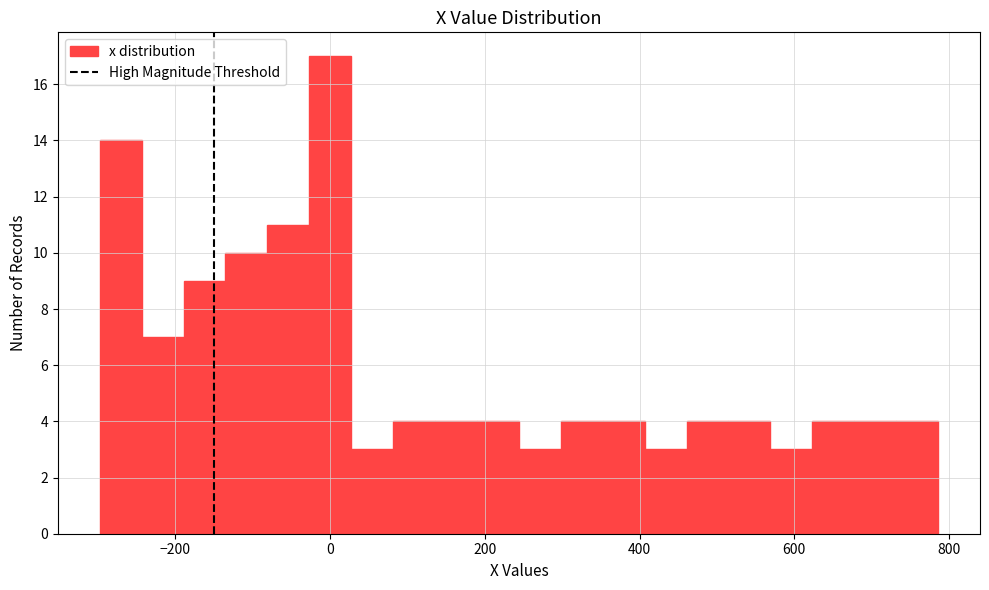

Around what value on the x-axis is the tallest bar? Give the approximate position of its centre, as read against the axis.

0